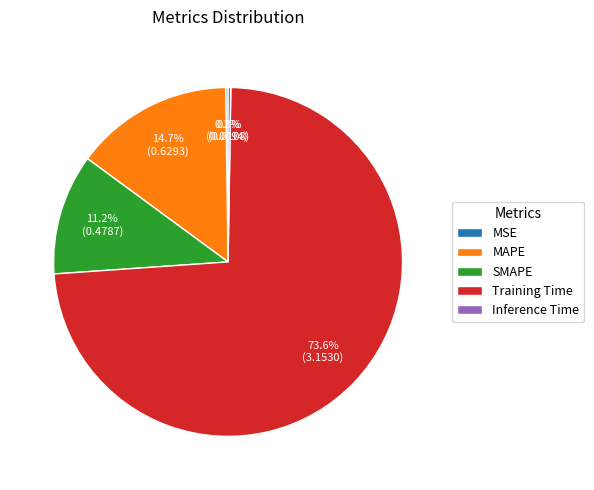

Between SMAPE and MAPE, which is larger?

MAPE